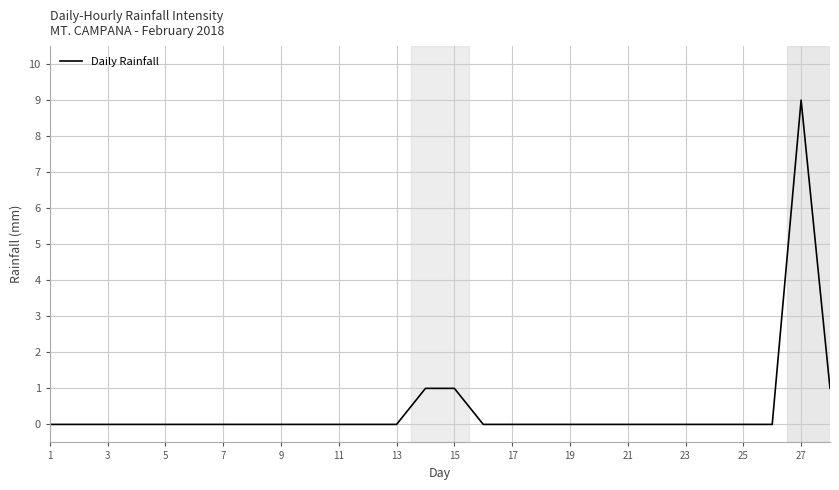

Does the chart display data point markers on the line(s)?

No